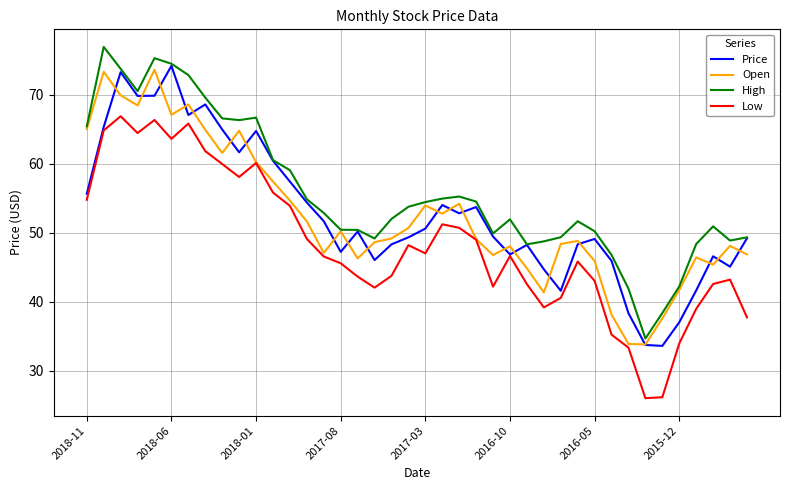

True or false: High and Low intersect in this chart.

False